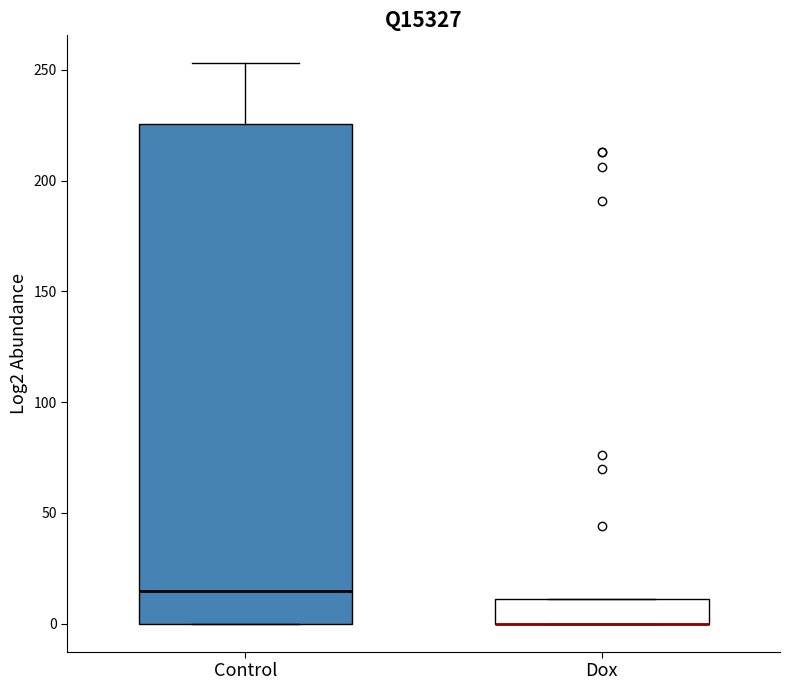

Reading left to right, read every box against the y-axis: the position of its median line, the range the box covers, and the ends of its whiskers. The values are not printed on the chart, so give them approximately, as read against the axis.

Control: median 15, box 0 to 225, whiskers 0 to 255
Dox: median 0 (drawn on the box's lower edge), box 0 to 10, whiskers 0 to 10